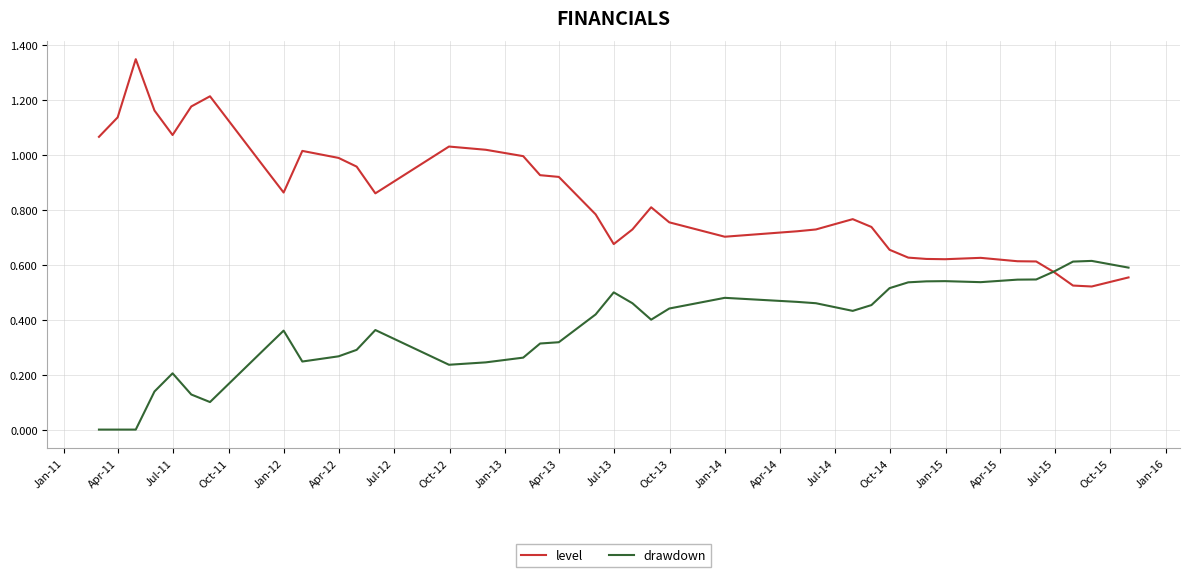

Which series has the widest spread of values?

level